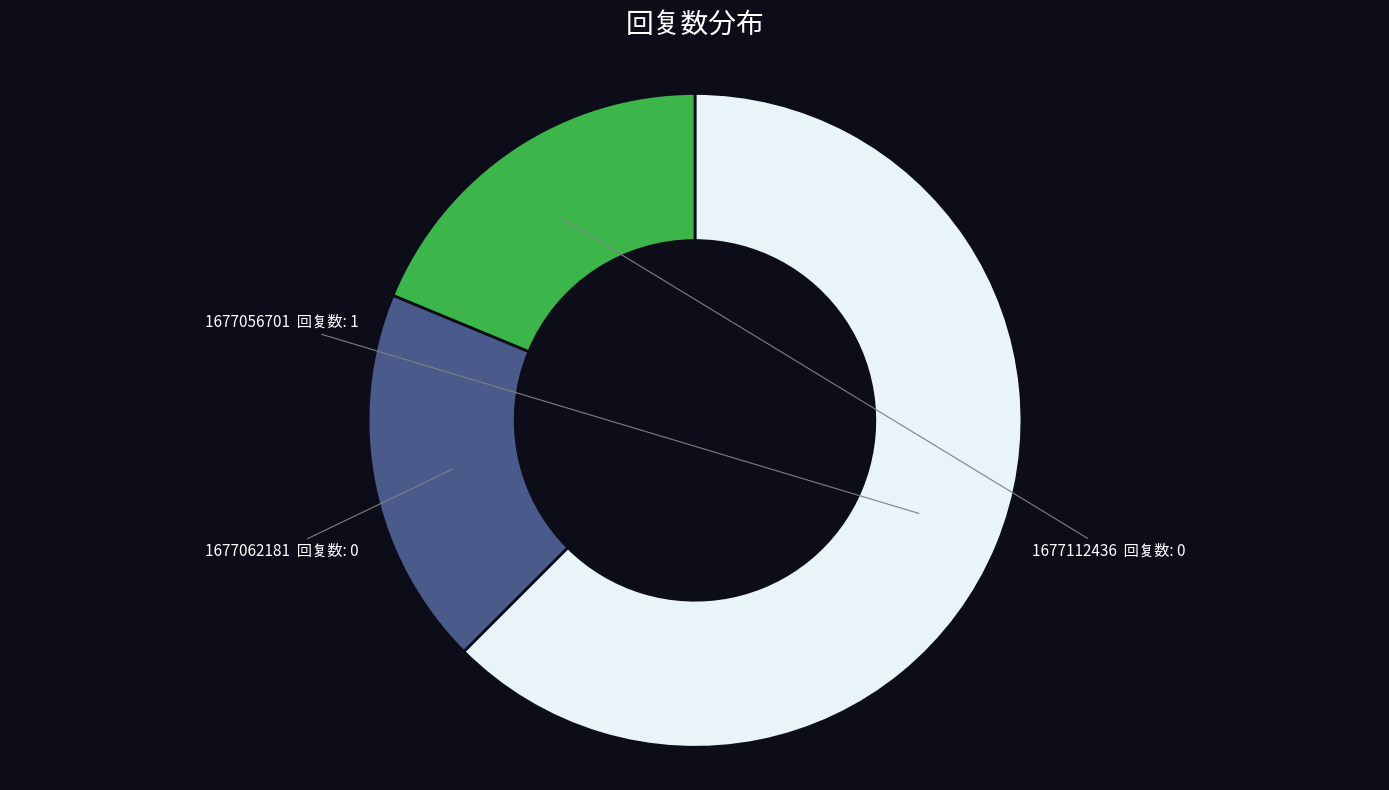

True or false: 1677112436 accounts for 19% of the total.

True